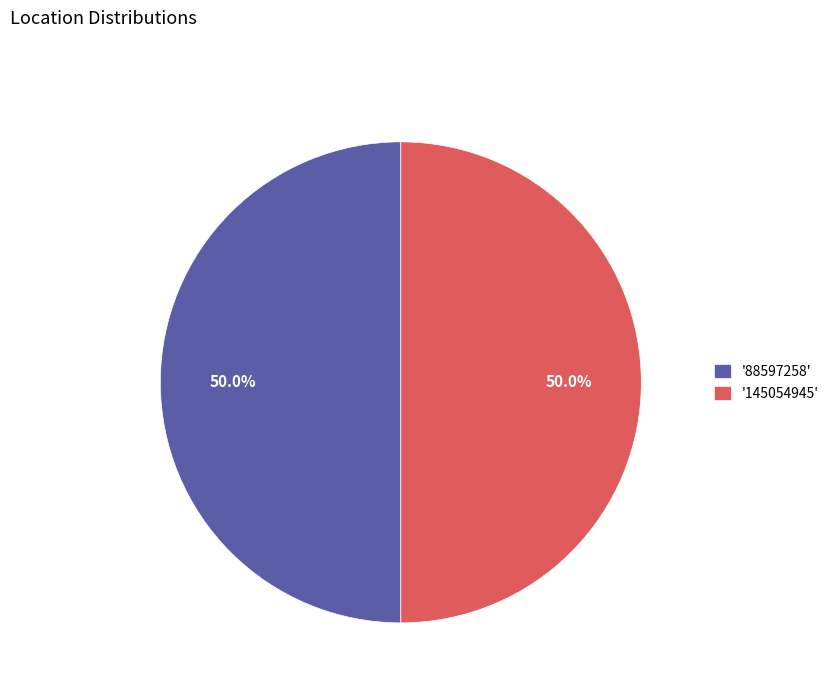

Combined, what portion of the pie is '145054945' and '88597258'?

100.0%